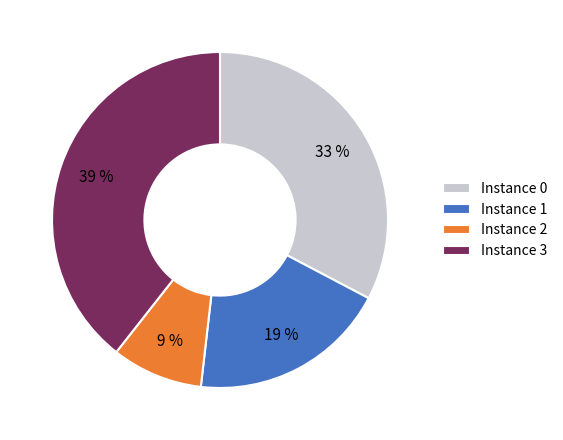

Is Instance 3 the majority of the pie?

No